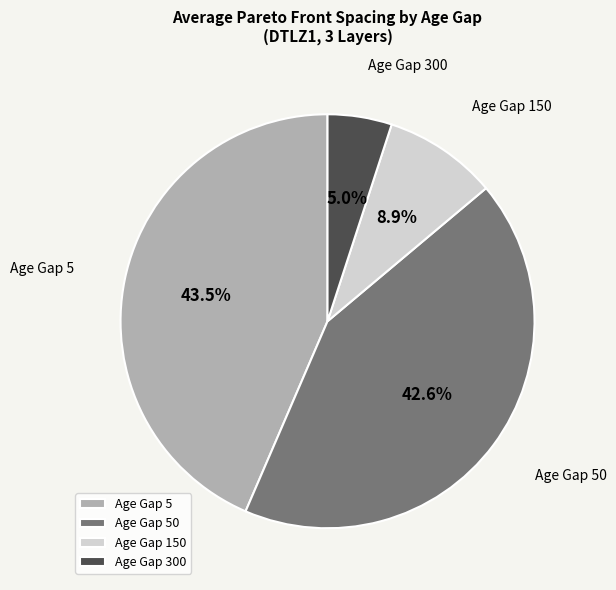

What percentage do Age Gap 300 and Age Gap 150 together represent?

13.9%